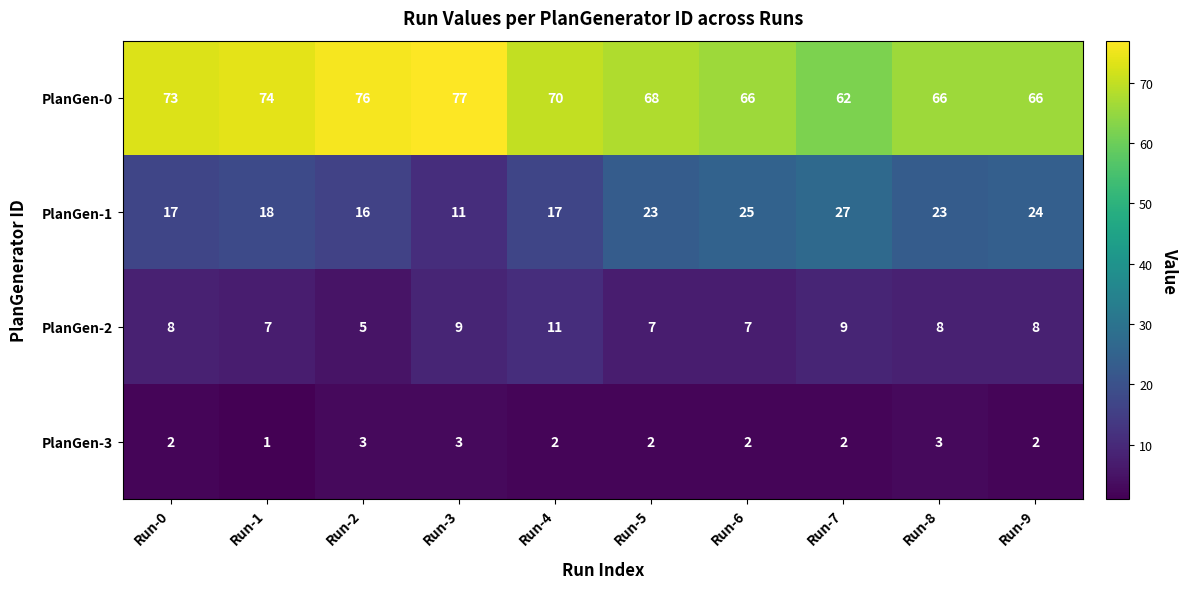

At how many categories does at least one series exceed 69?

5